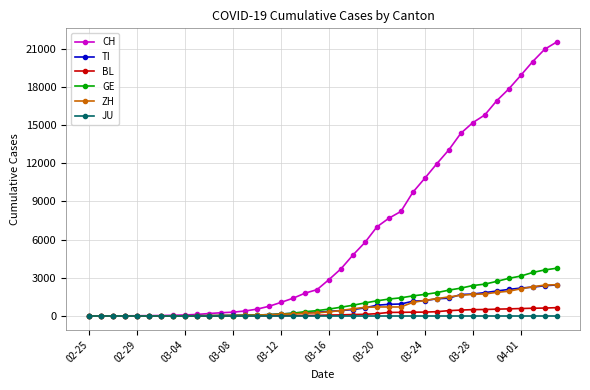

What is the highest value of the ZH series?

2461